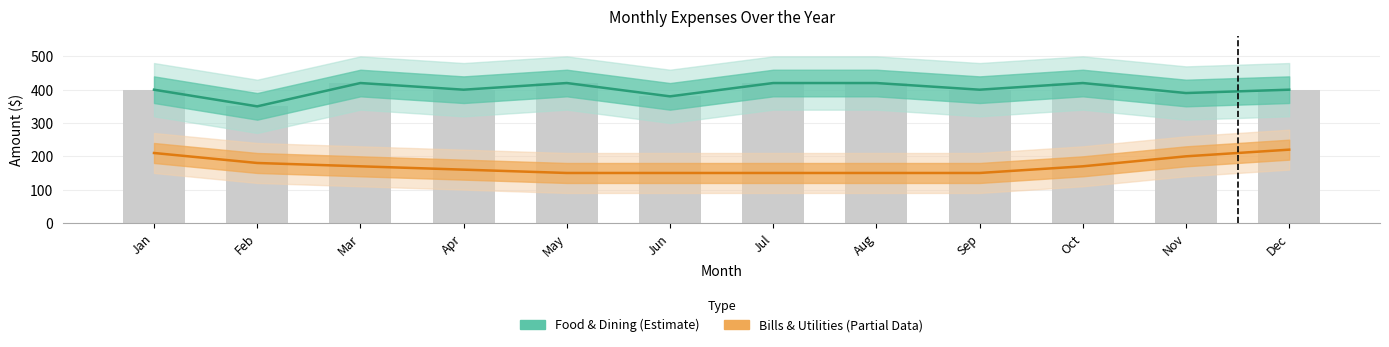

Which has a higher value, Nov or Jul?

Jul